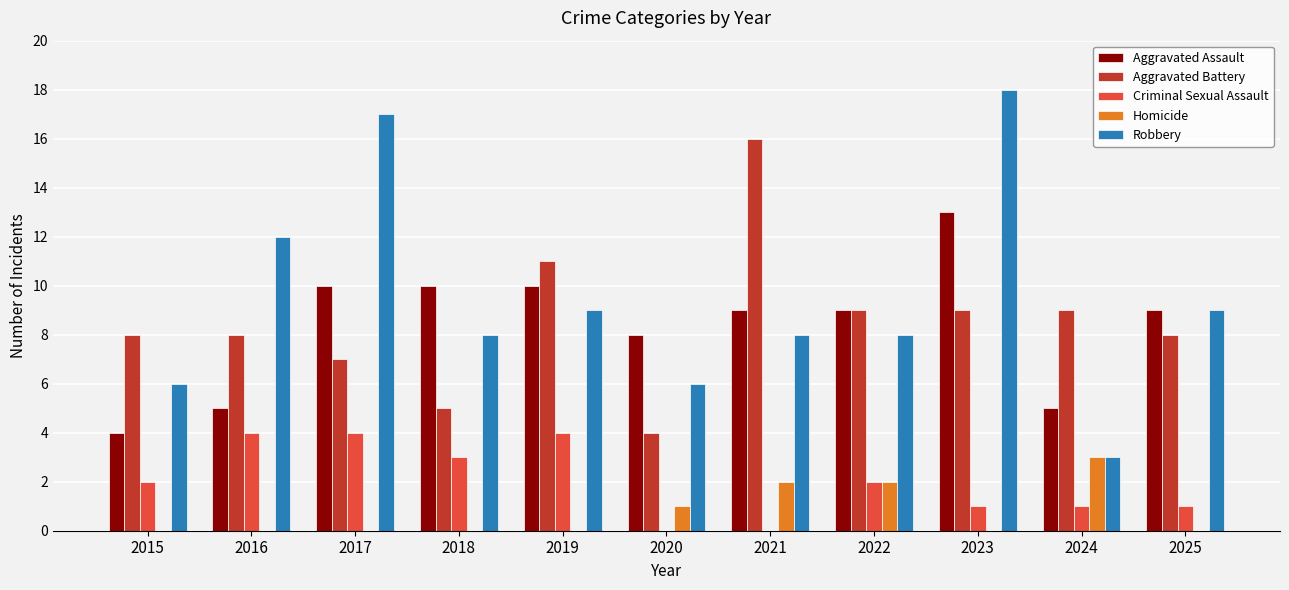

Which series has the largest total across all categories?

Robbery